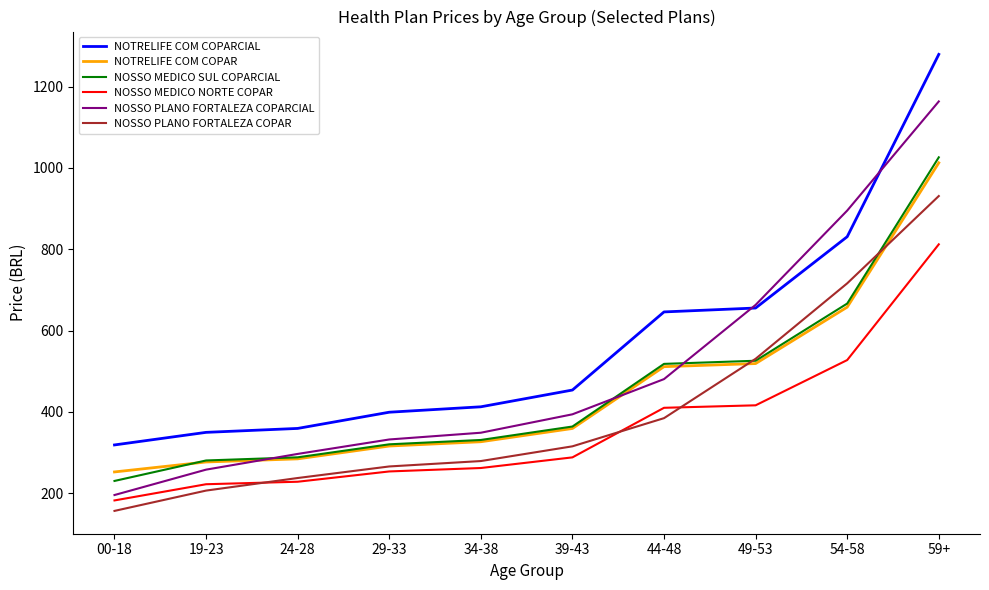

What is the difference between the NOSSO MEDICO SUL COPARCIAL values at 54-58 and 49-53?

140.7